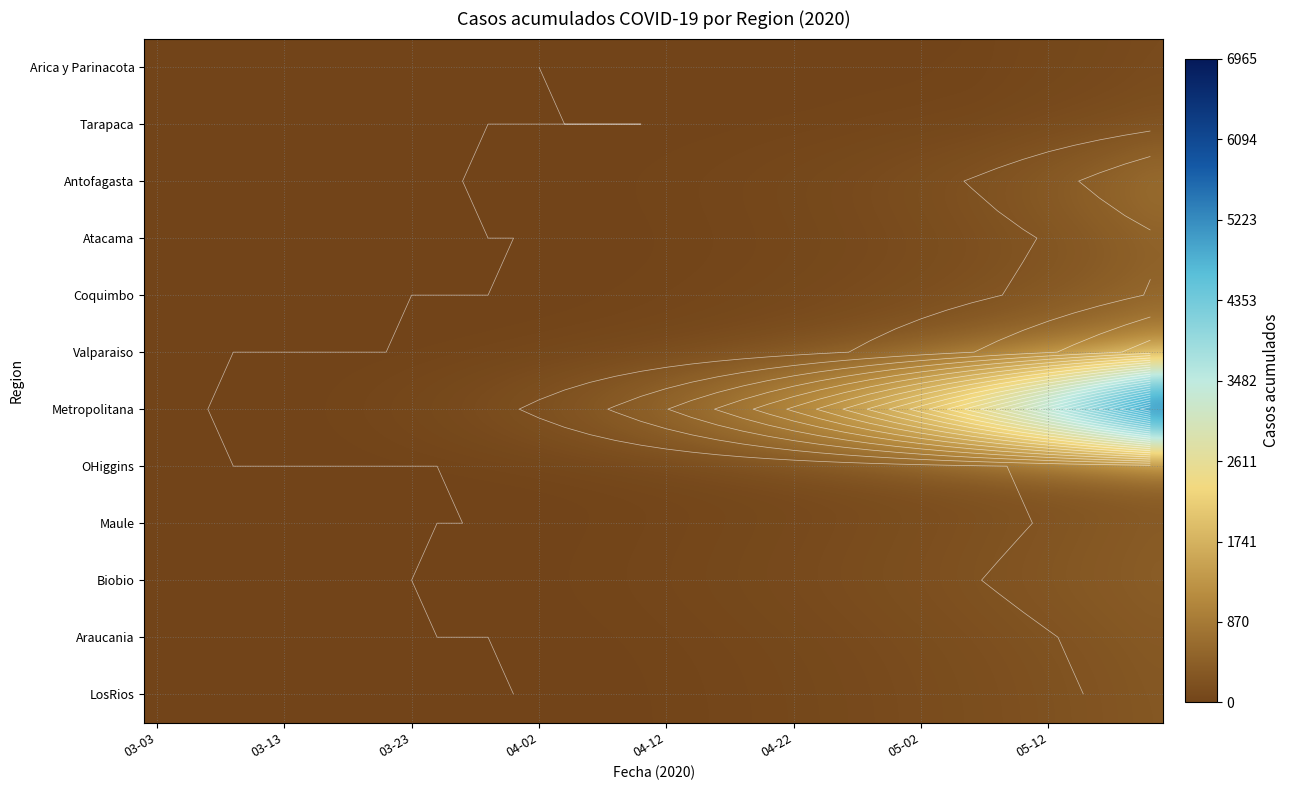

List the series in order of their peak value, lowest first.

Arica y Parinacota, Tarapaca, LosRios, Araucania, Maule, OHiggins, Biobio, Atacama, Coquimbo, Antofagasta, Valparaiso, Metropolitana